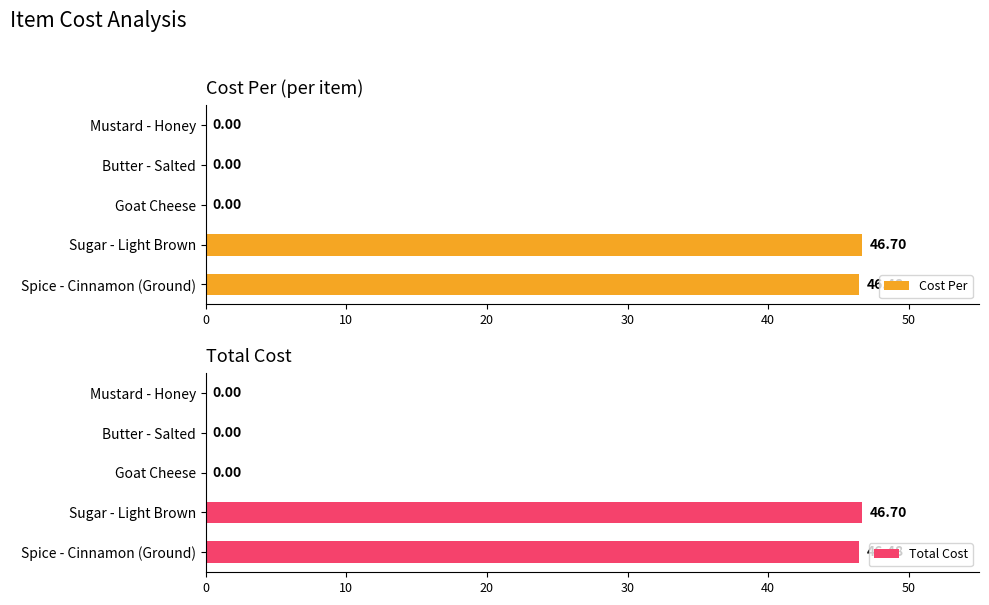

What are all the series names shown in the legend?

Cost Per, Total Cost